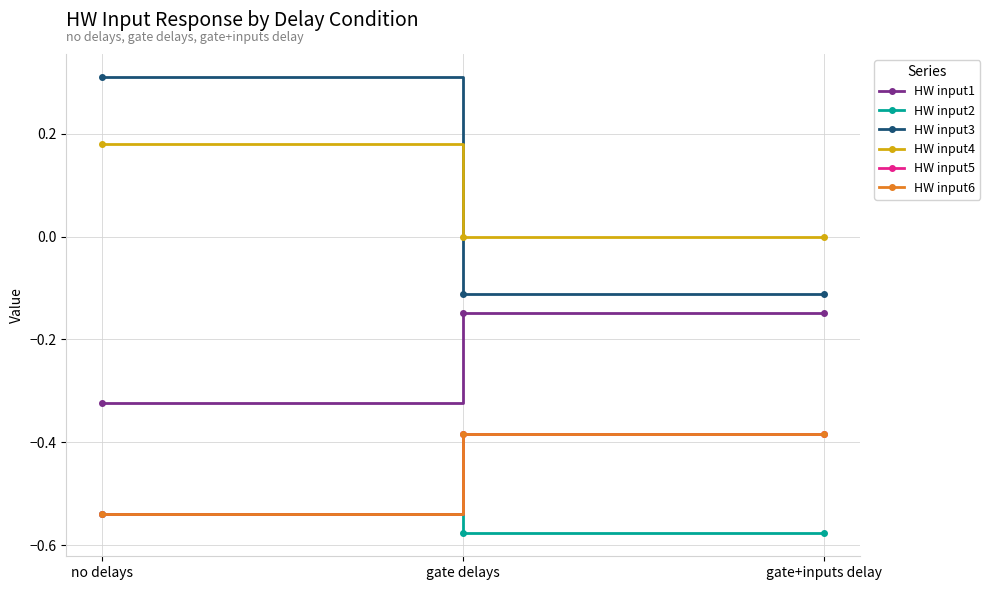

What is the minimum value for HW input3?

-0.1